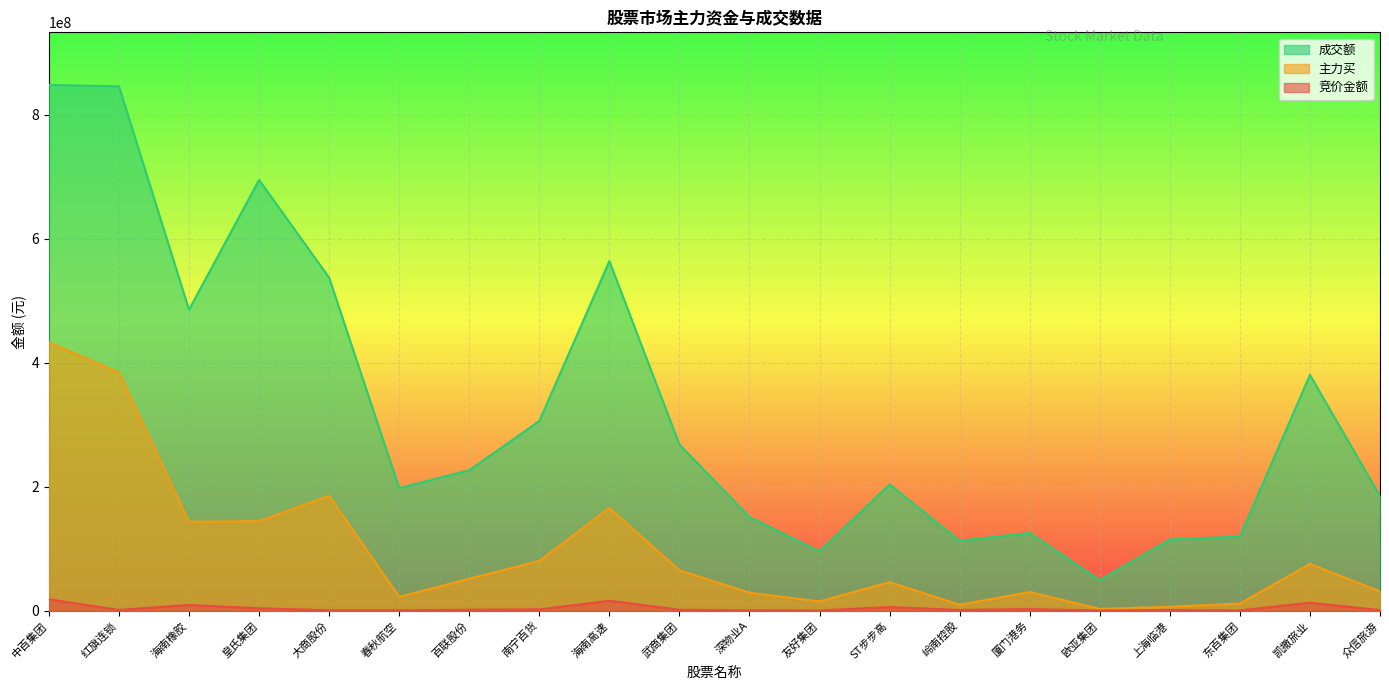

How many lines are shown in the chart?

3